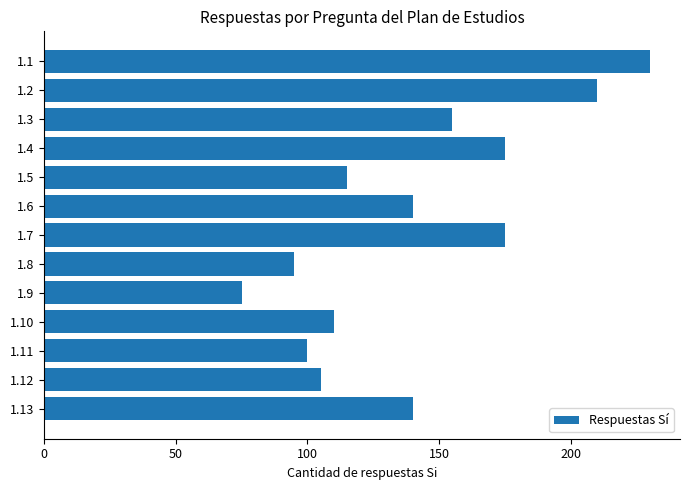

What is the sum of all values?

1825